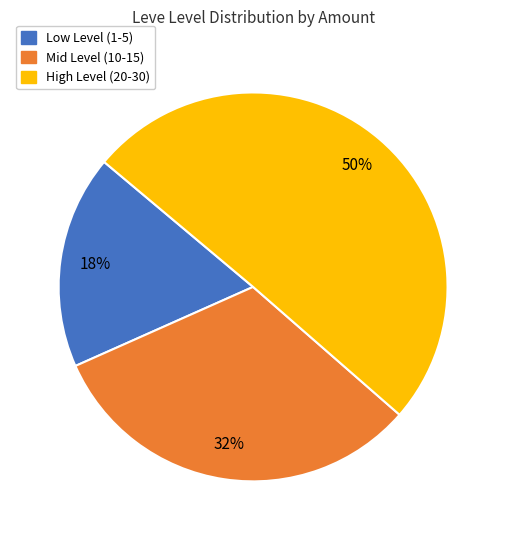

Which category accounts for the majority?

High Level (20-30)